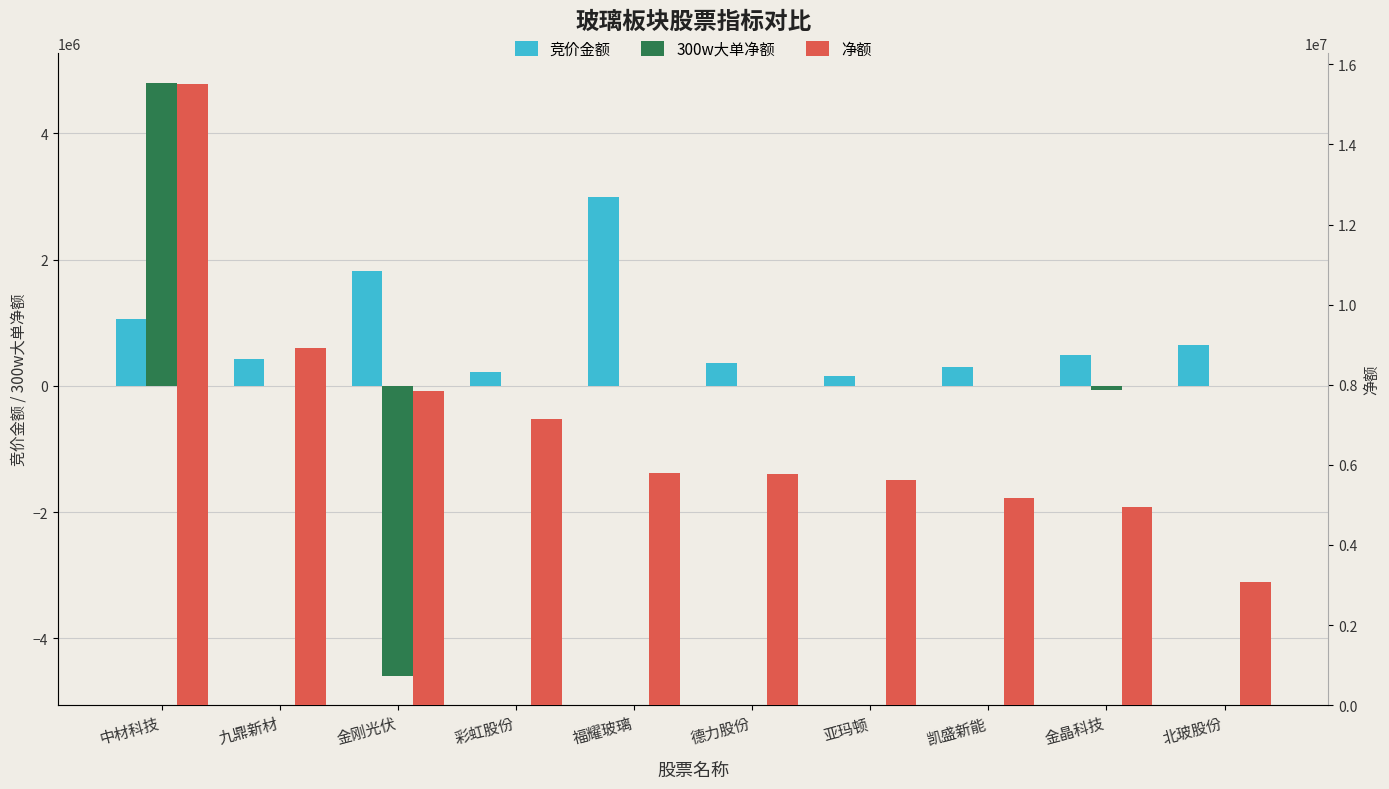

Which series has the largest total across all categories?

净额